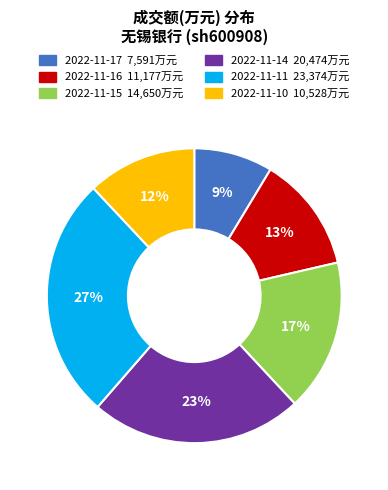

Rank the categories by value from lowest to highest.

2022-11-17, 2022-11-10, 2022-11-16, 2022-11-15, 2022-11-14, 2022-11-11